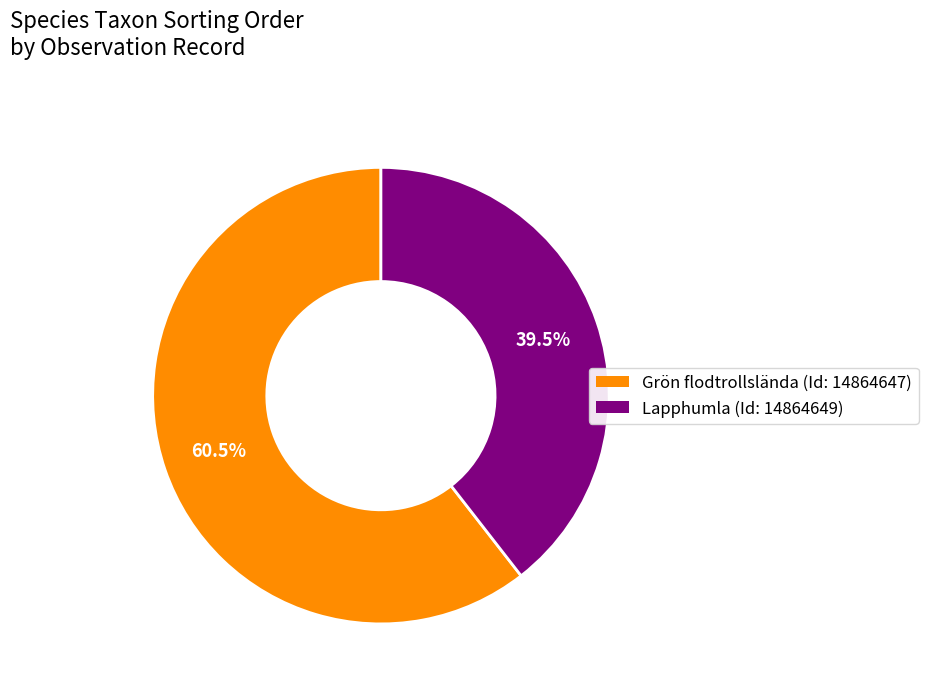

Is there any slice that represents more than half of the pie?

Yes